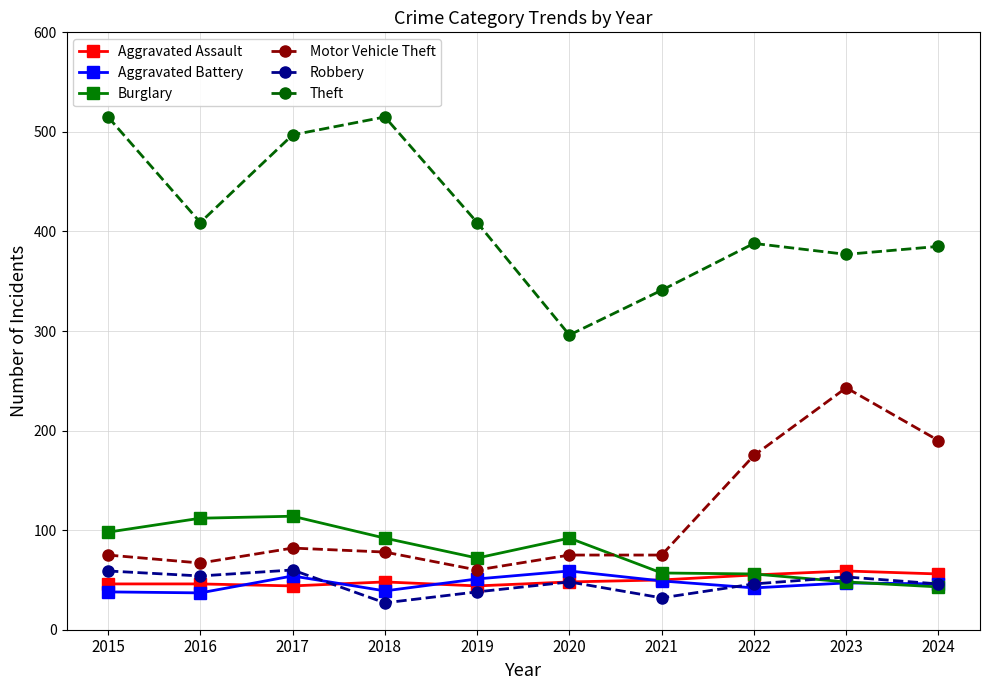

What is the total value across all series at 2018?

799